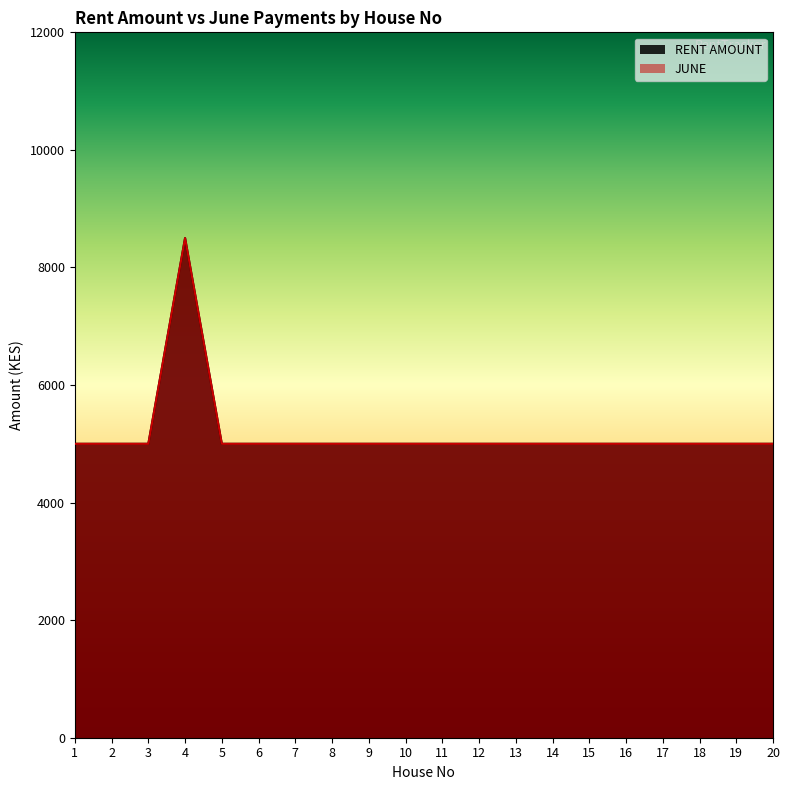

Reading left to right, list all the values displayed in this chart.

RENT AMOUNT: 1=5000	2=5000	3=5000	4=8500	5=5000	6=5000	7=5000	8=5000	9=5000	10=5000	11=5000	12=5000	13=5000	14=5000	15=5000	16=5000	17=5000	18=5000	19=5000	20=5000
JUNE: 1=5000	2=5000	3=5000	4=8500	5=5000	6=5000	7=5000	8=5000	9=5000	10=5000	11=5000	12=5000	13=5000	14=5000	15=5000	16=5000	17=5000	18=5000	19=5000	20=5000